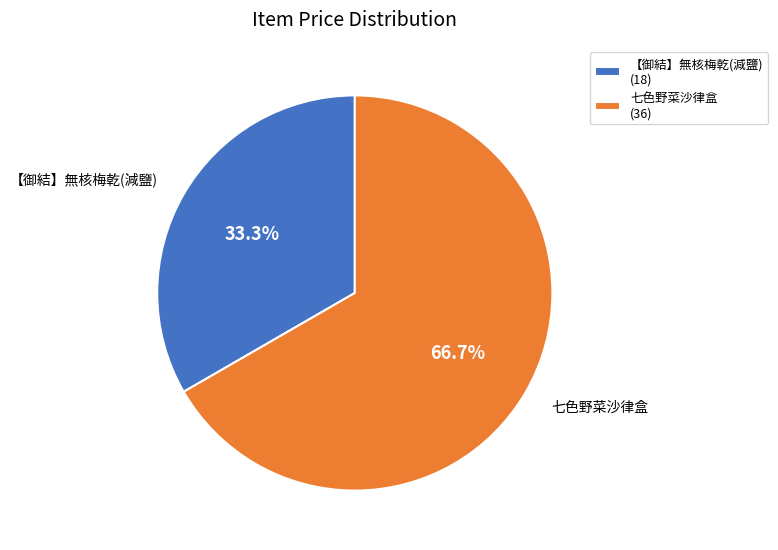

What percentage do 七色野菜沙律盒 and 【御結】無核梅乾(減鹽) together represent?

100.0%